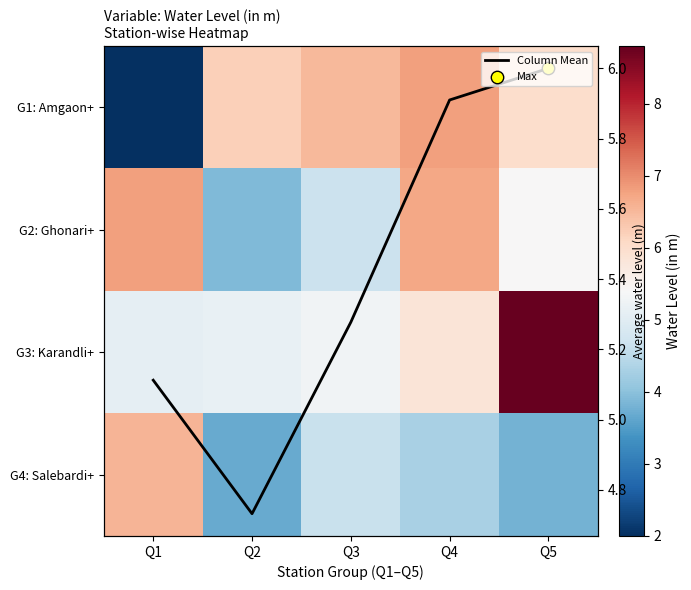

The value of Column Mean at Q4 is 5.9. True or false?

True